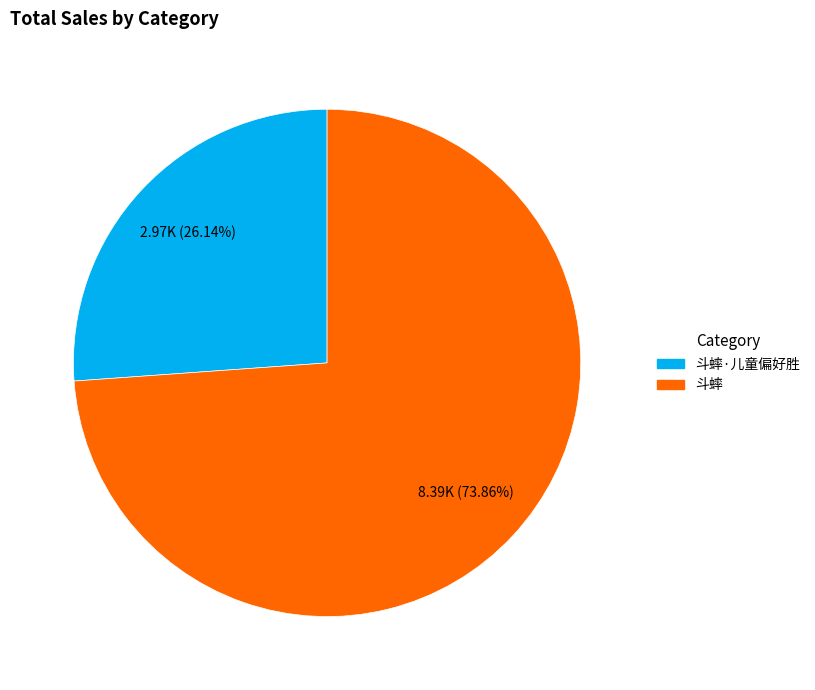

Approximately how many times larger is the value at 斗蟀 compared to 斗蟀·儿童偏好胜?

2.8